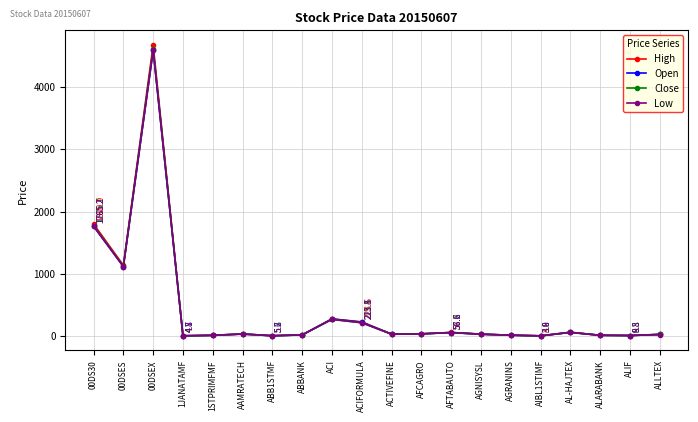

At how many categories does at least one series exceed 510?

3